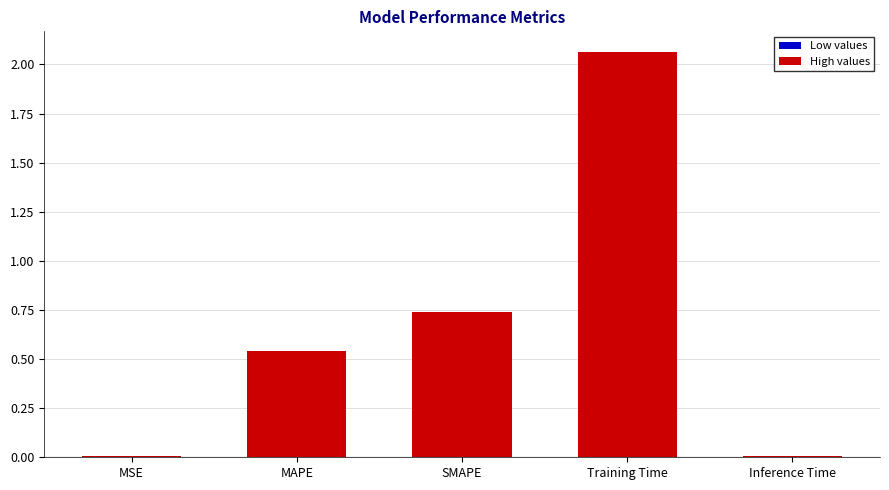

What is the sum of all values?

3.4